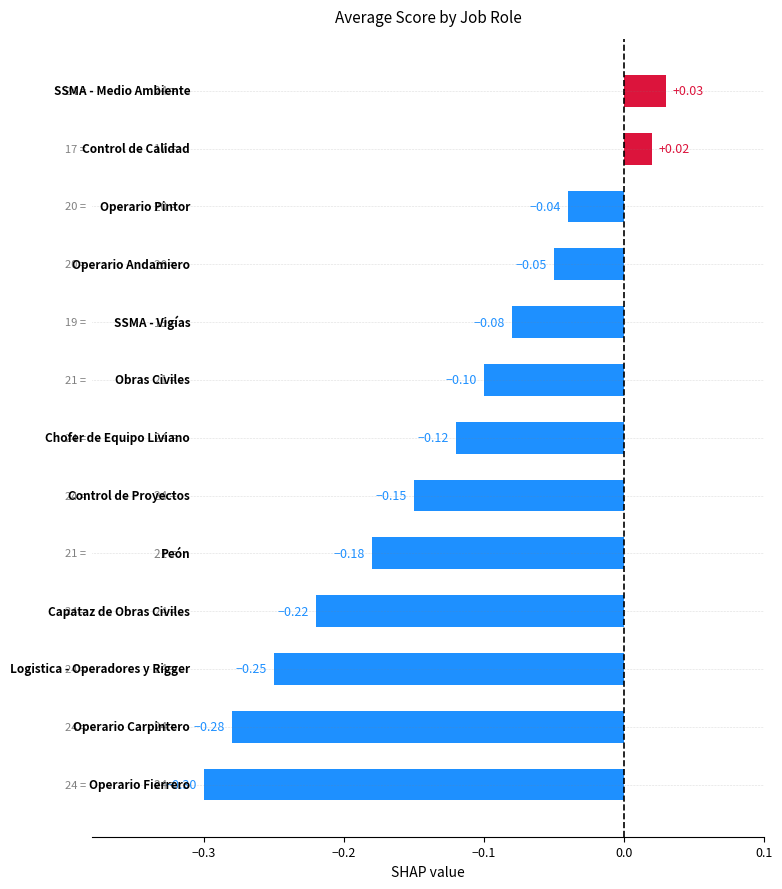

How many categories are shown in the chart?

13